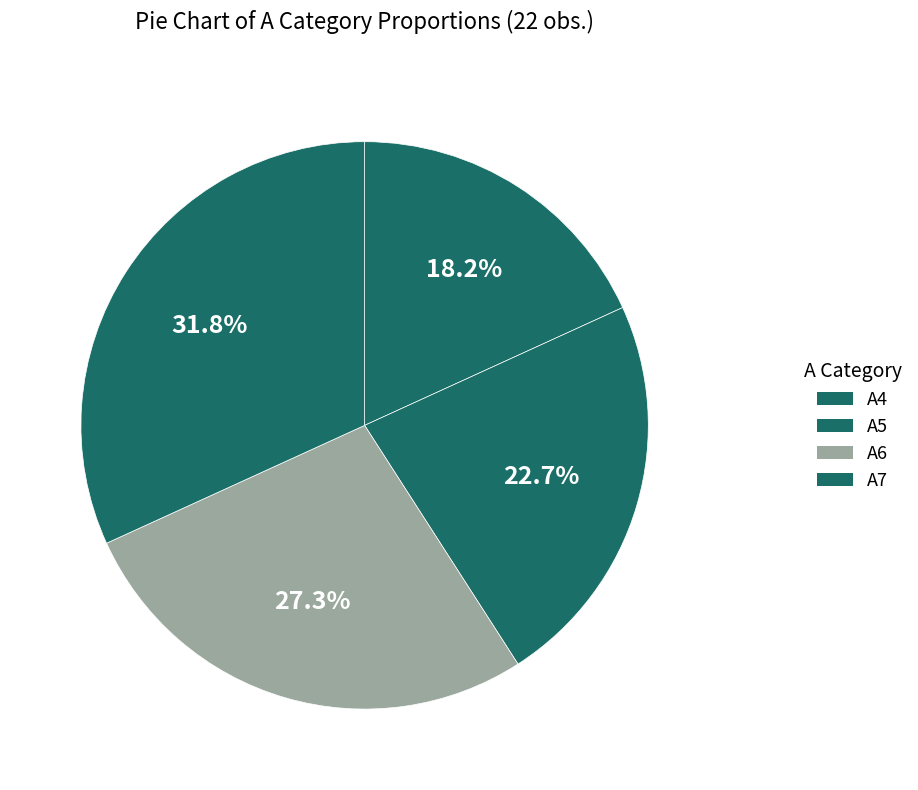

How many segments does this pie chart have?

4